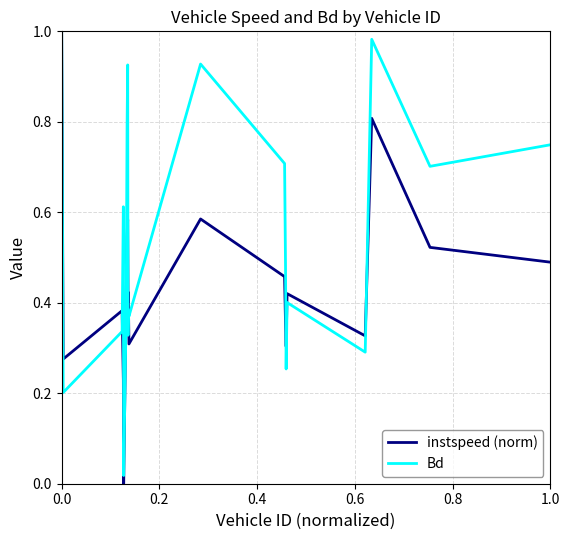

List the series in order of their overall mean, lowest first.

instspeed (norm), Bd